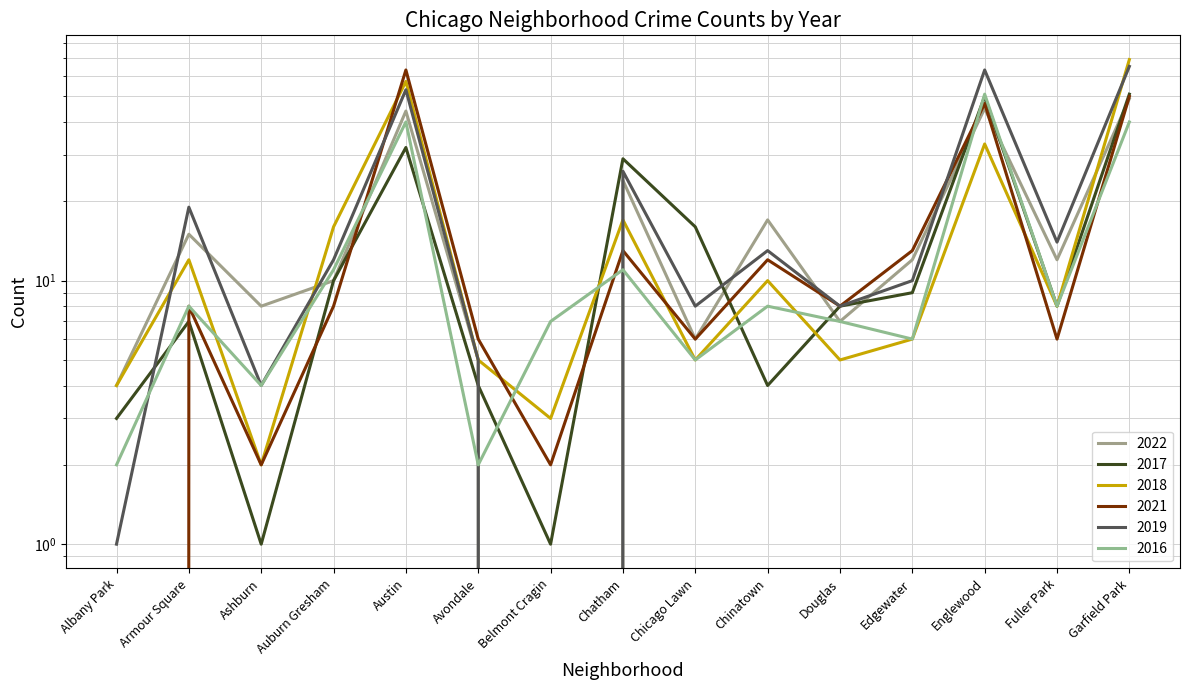

The value of 2018 at Garfield Park is 90. True or false?

False